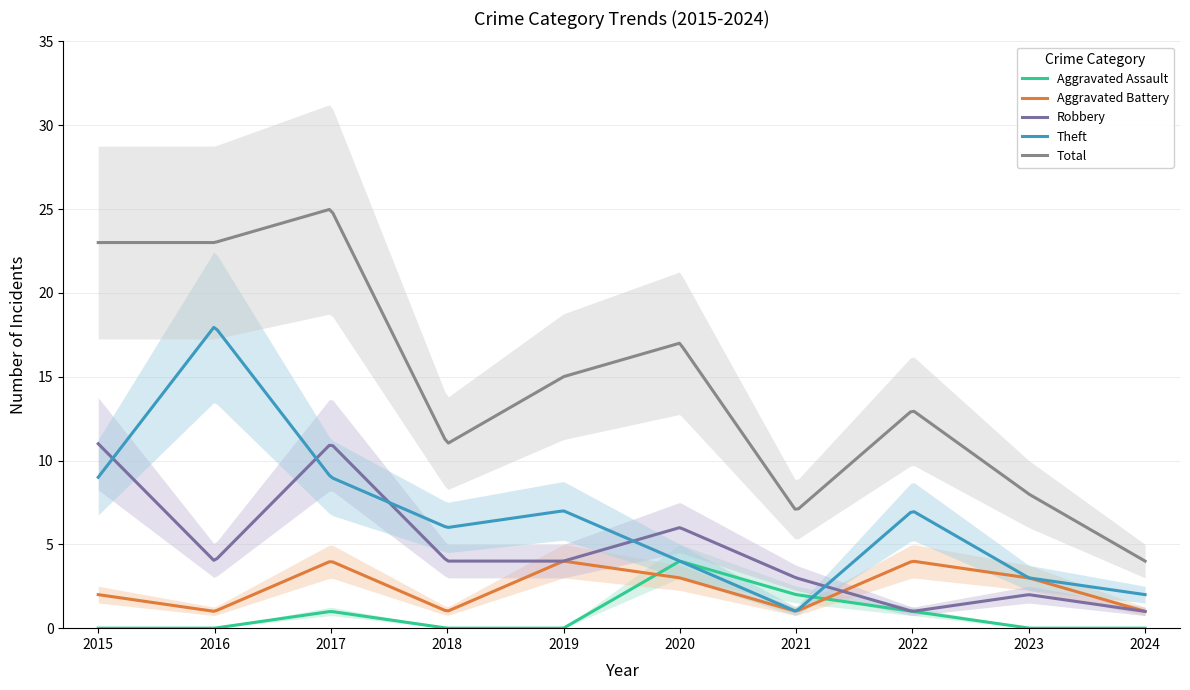

What is the sum of all Aggravated Assault values?

265.8